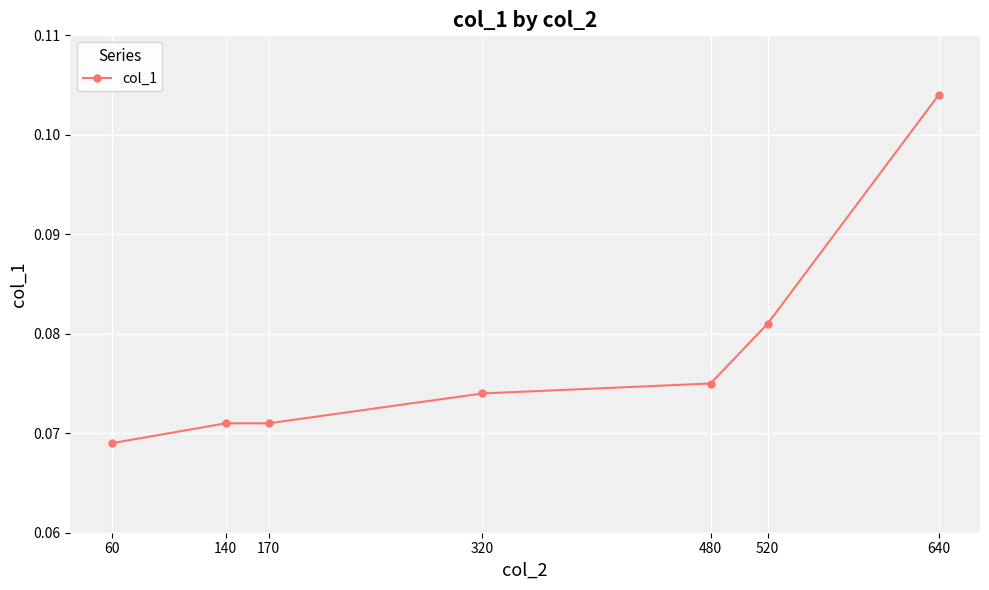

True or false: there are more than 1 points higher than both neighbors.

False